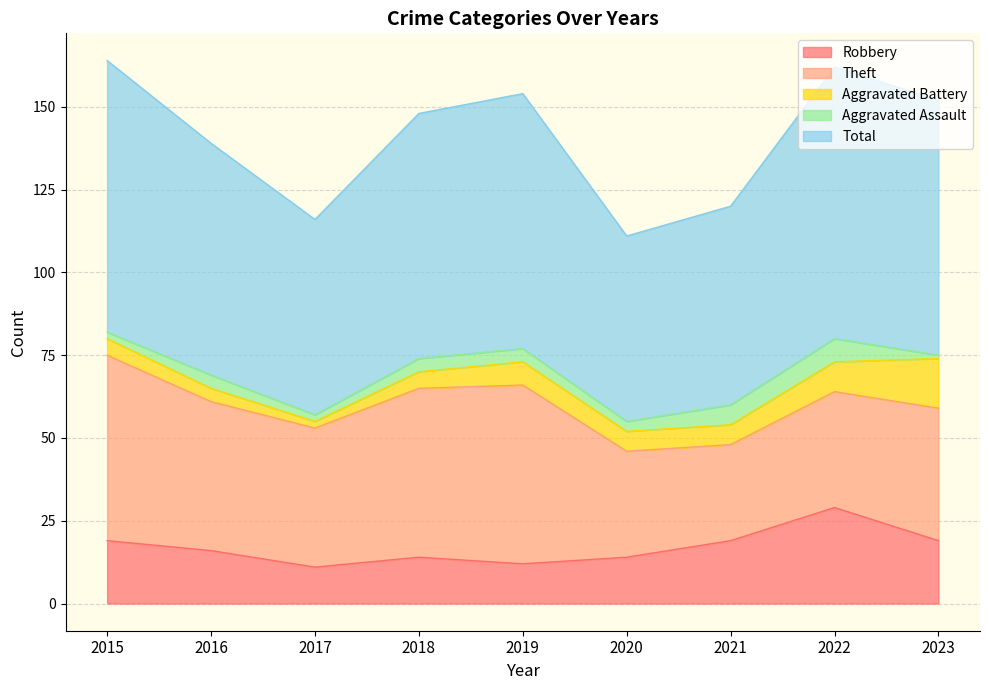

How many interior local valleys does the Aggravated Battery series have?

1